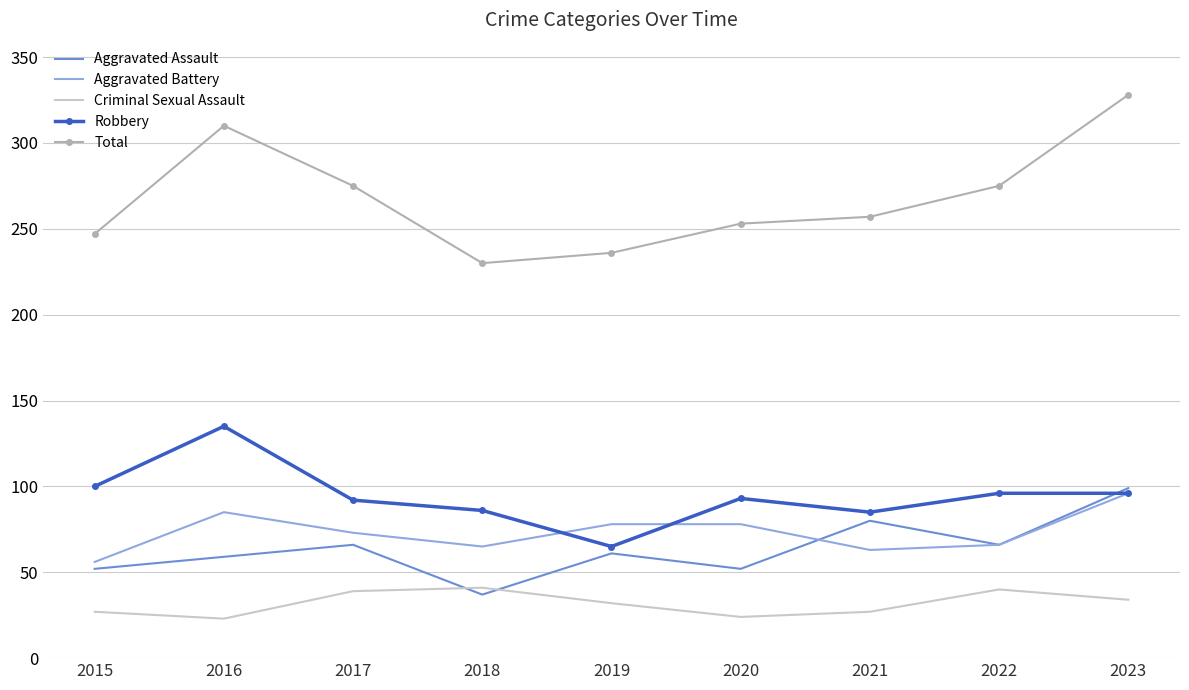

What is the difference between the second highest and minimum values in the Total series?

80